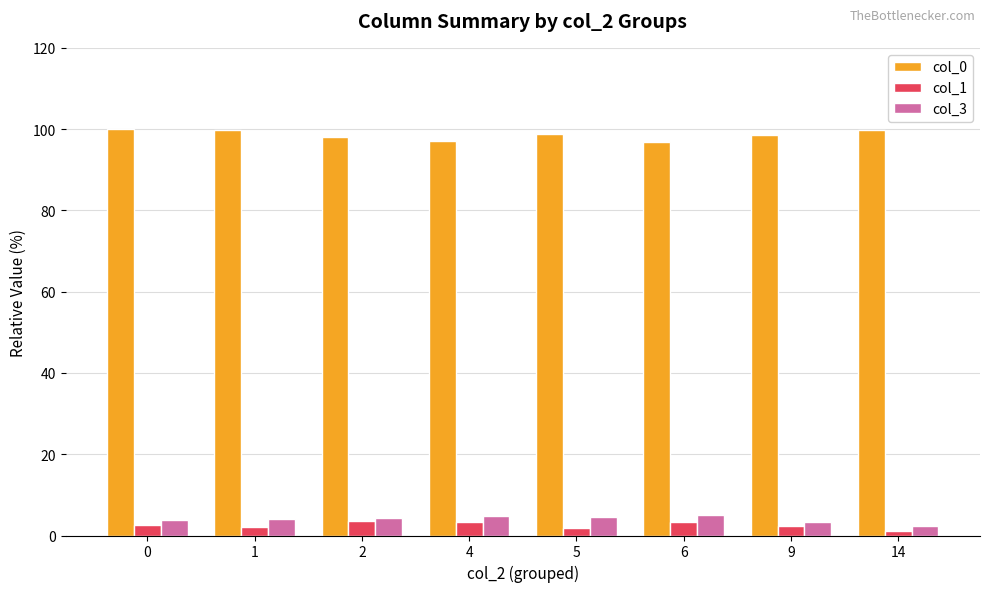

The value of col_0 at 9 is 43.8. True or false?

False